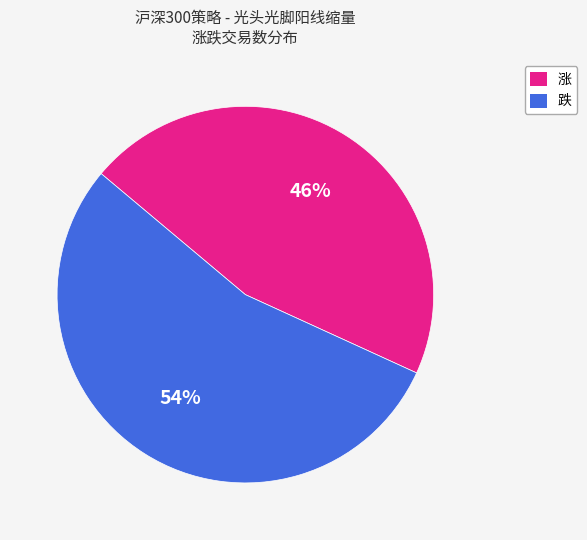

Is there any slice that represents more than half of the pie?

Yes